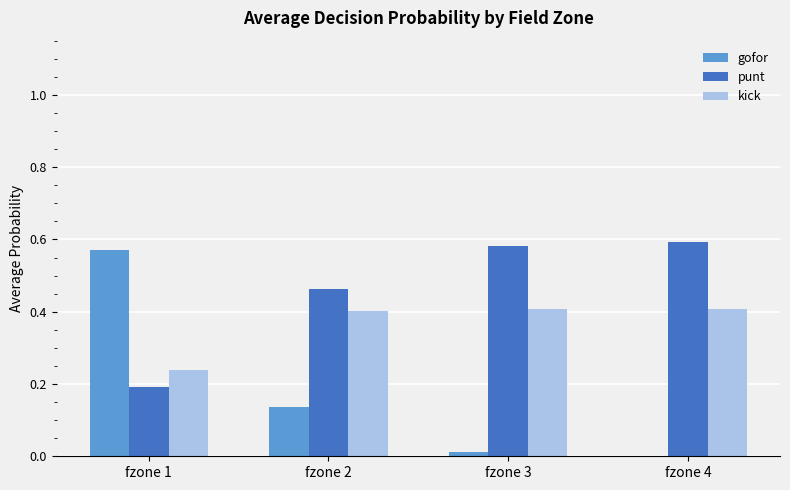

How many groups of bars are there?

4